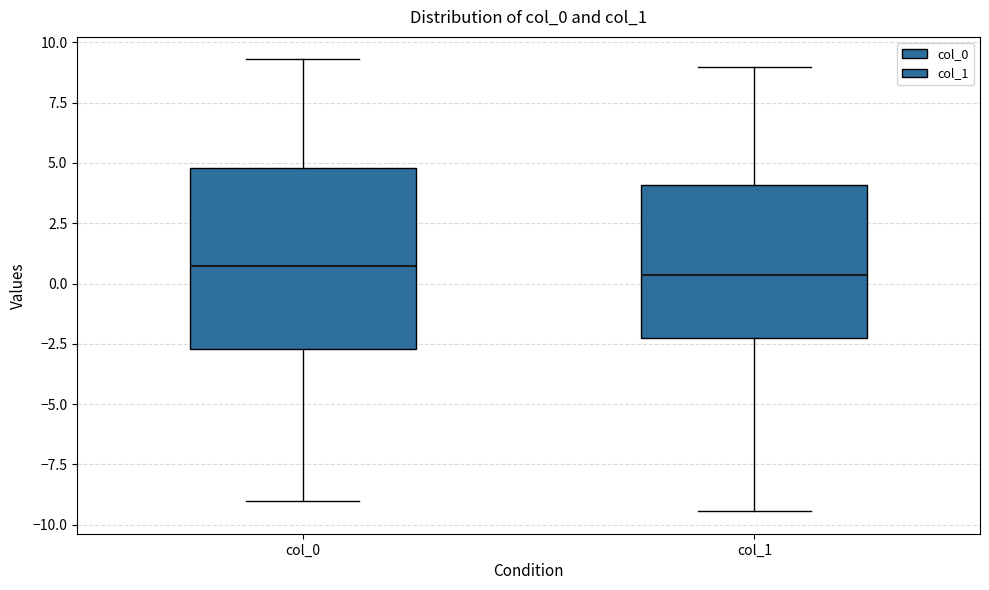

Reading left to right, read every box against the y-axis: the position of its median line, the range the box covers, and the ends of its whiskers. The values are not printed on the chart, so give them approximately, as read against the axis.

col_0: median 0.5, box -2.5 to 5.0, whiskers -9.0 to 9.5
col_1: median 0.5, box -2.5 to 4.0, whiskers -9.5 to 9.0